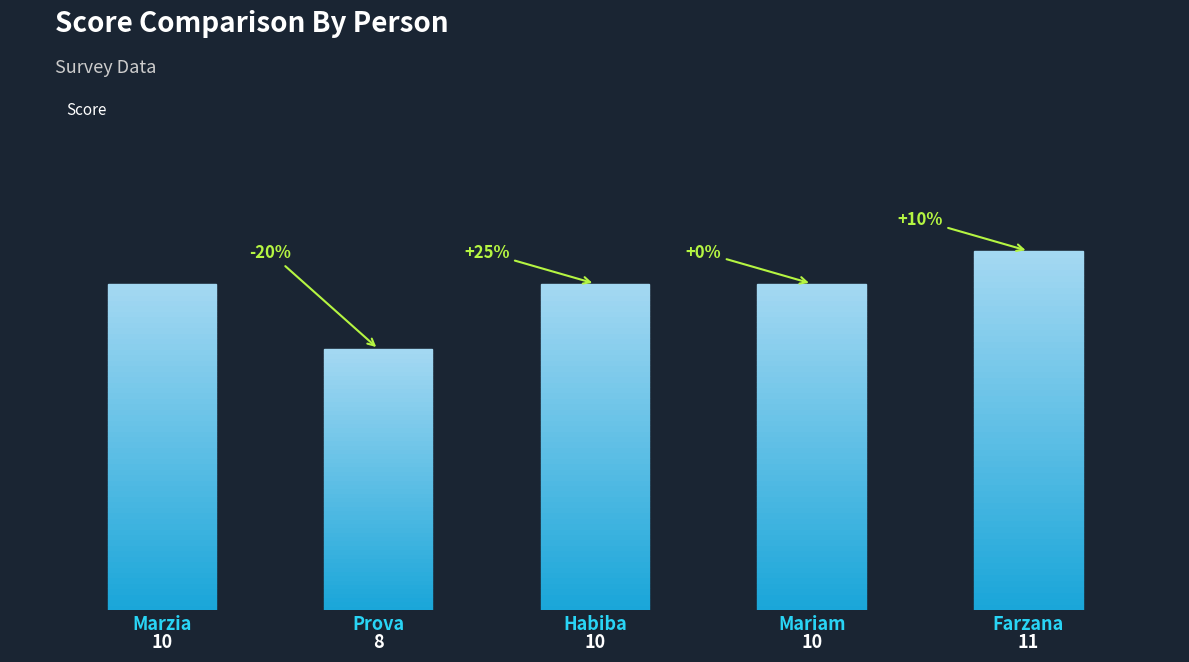

Does the chart contain any negative values?

No